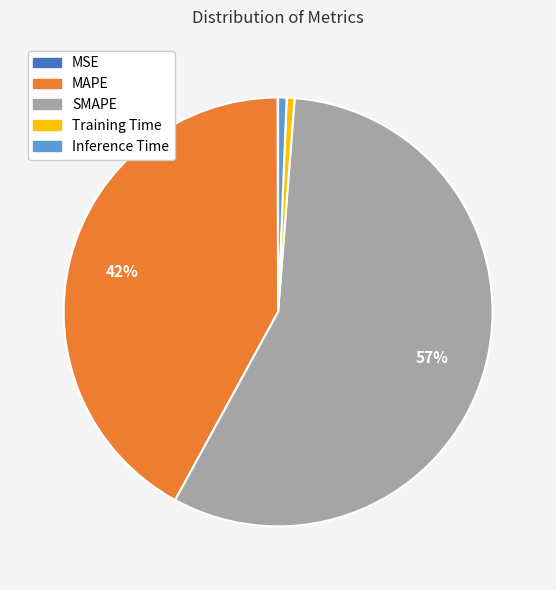

To the nearest percent, what is the average slice percentage?

20%